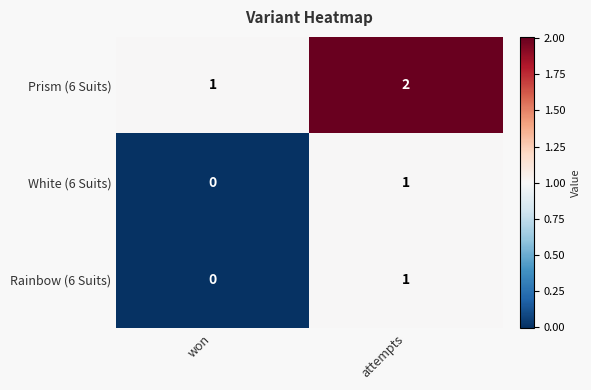

Count the number of data series in this chart.

3